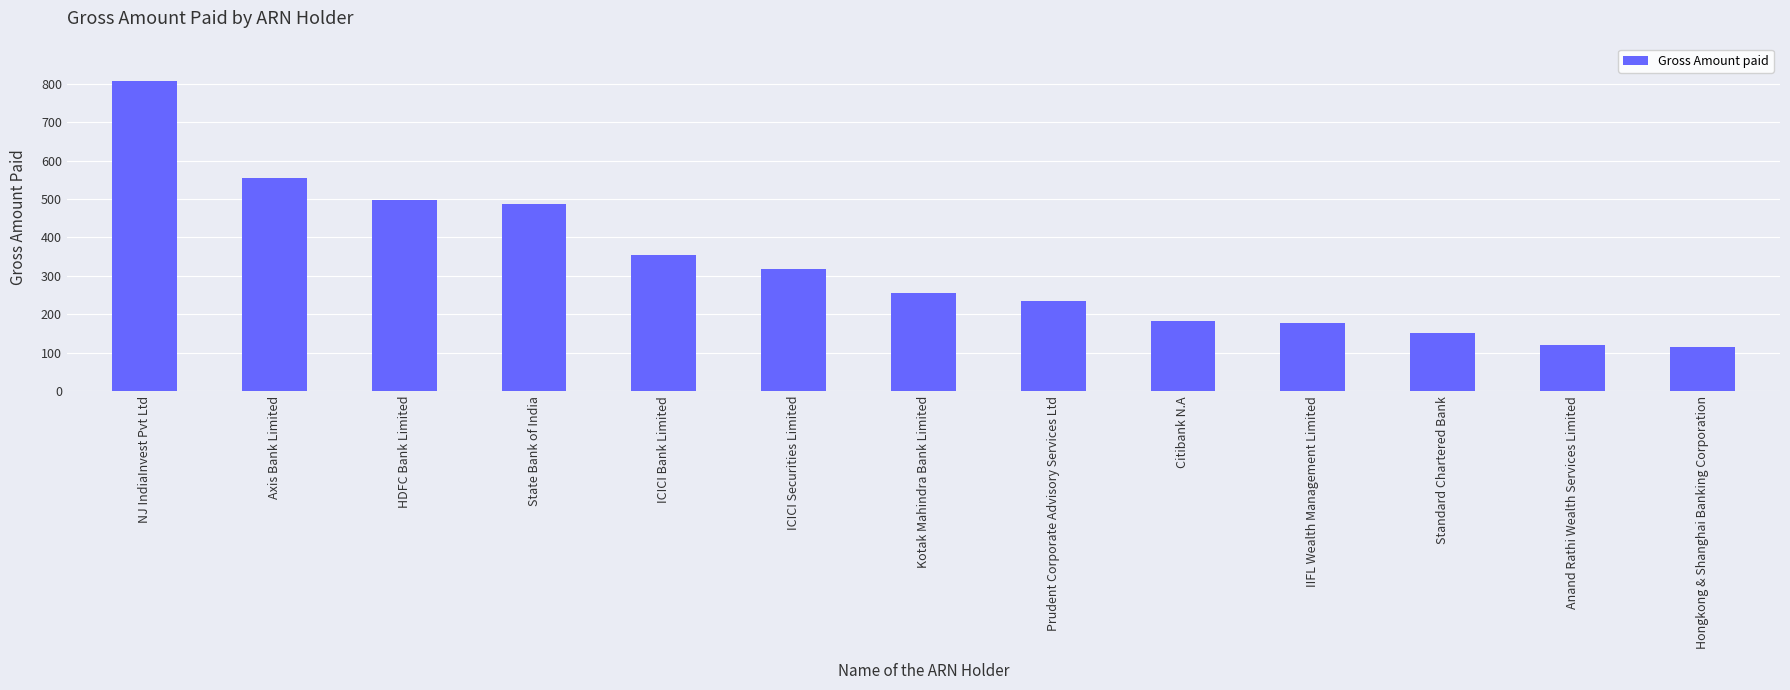

Reading right to left, what are all the values shown in this chart?

Hongkong & Shanghai Banking Corporation=113.6	Anand Rathi Wealth Services Limited=121.1	Standard Chartered Bank=150.8	IIFL Wealth Management Limited=176.1	Citibank N.A=181.8	Prudent Corporate Advisory Services Ltd=234.7	Kotak Mahindra Bank Limited=255.0	ICICI Securities Limited=318.9	ICICI Bank Limited=355.3	State Bank of India=487.6	HDFC Bank Limited=496.7	Axis Bank Limited=555.6	NJ IndiaInvest Pvt Ltd=807.7